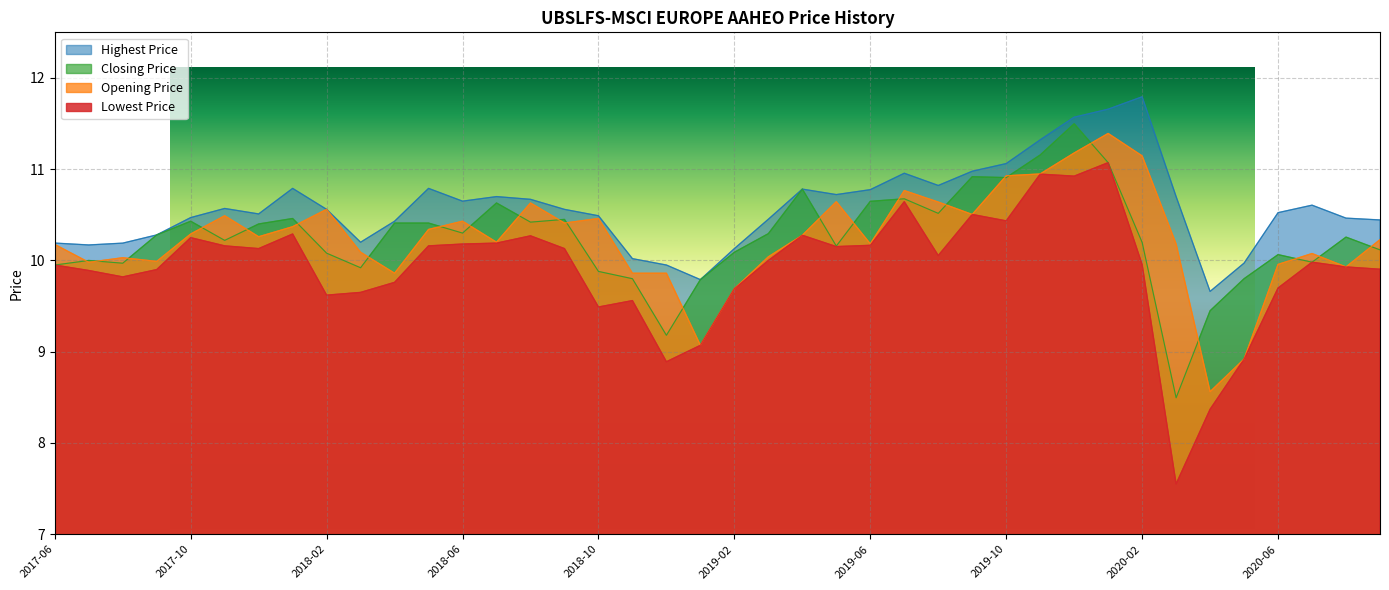

Reading left to right, list all the values displayed in this chart.

Closing Price: 9.9	10.0	10.0	10.3	10.4	10.2	10.4	10.5	10.1	9.9	10.4	10.4	10.3	10.6	10.4	10.4	9.9	9.8	9.2	9.8	10.1	10.3	10.8	10.2	10.6	10.7	10.5	10.9	10.9	11.2	11.5	11.1	10.2	8.5	9.4	9.8	10.1	10.0	10.3	10.1
Lowest Price: 9.9	9.9	9.8	9.9	10.2	10.2	10.1	10.3	9.6	9.6	9.8	10.2	10.2	10.2	10.3	10.1	9.5	9.6	8.9	9.1	9.7	10.0	10.3	10.2	10.2	10.6	10.1	10.5	10.4	10.9	10.9	11.1	10.0	7.6	8.4	8.9	9.7	10.0	9.9	9.9
Opening Price: 10.2	10.0	10.0	10.0	10.3	10.5	10.3	10.4	10.6	10.1	9.9	10.3	10.4	10.2	10.6	10.4	10.5	9.9	9.9	9.1	9.7	10.0	10.3	10.6	10.2	10.8	10.6	10.5	10.9	10.9	11.2	11.4	11.1	10.2	8.6	8.9	10.0	10.1	9.9	10.2
Highest Price: 10.2	10.2	10.2	10.3	10.5	10.6	10.5	10.8	10.6	10.2	10.4	10.8	10.6	10.7	10.7	10.6	10.5	10.0	9.9	9.8	10.1	10.5	10.8	10.7	10.8	11.0	10.8	11.0	11.1	11.3	11.6	11.7	11.8	10.7	9.7	10.0	10.5	10.6	10.5	10.4